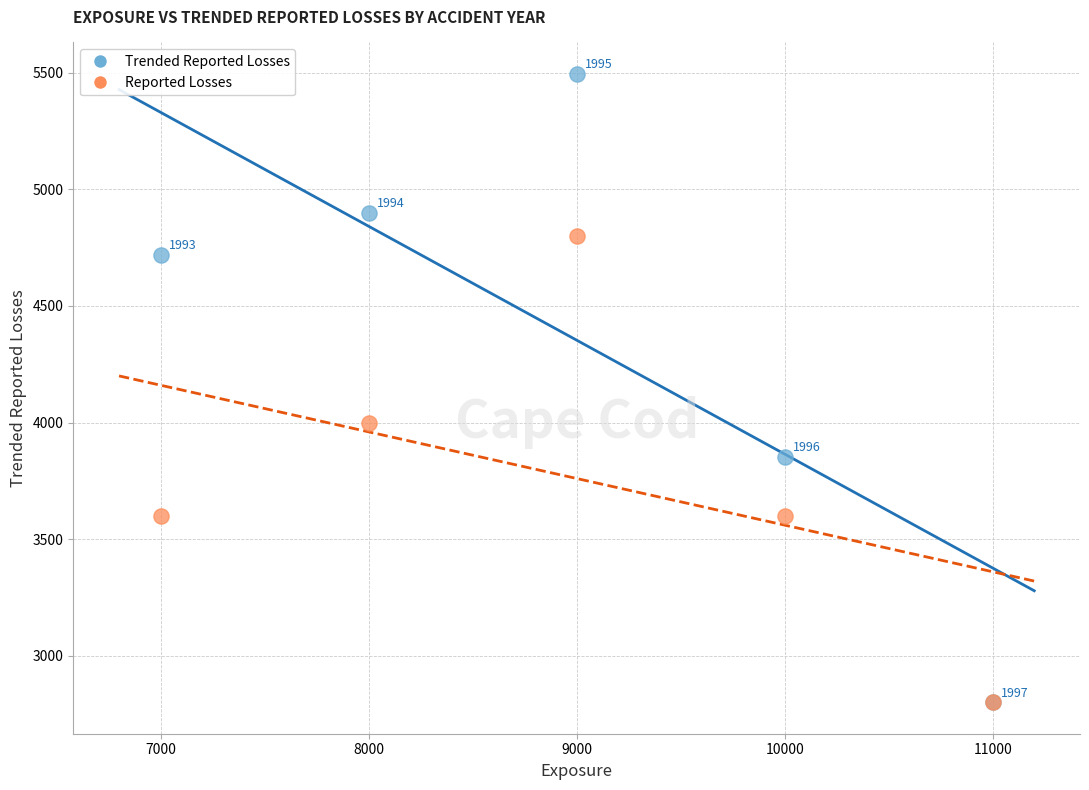

Across all series, what Y value is closest to 4147?

4000.0